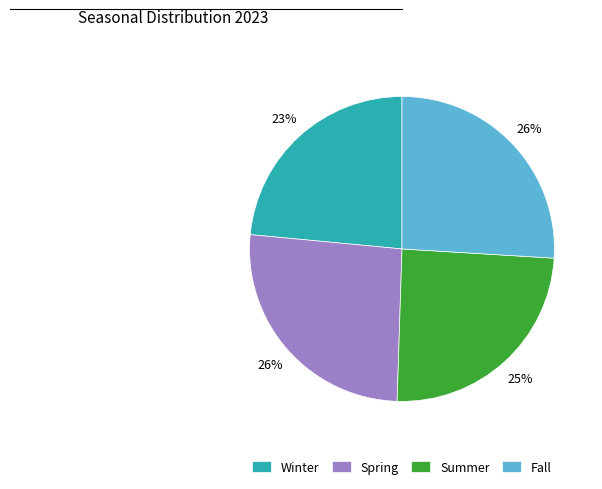

The Summer slice represents 25% of the pie. True or false?

True